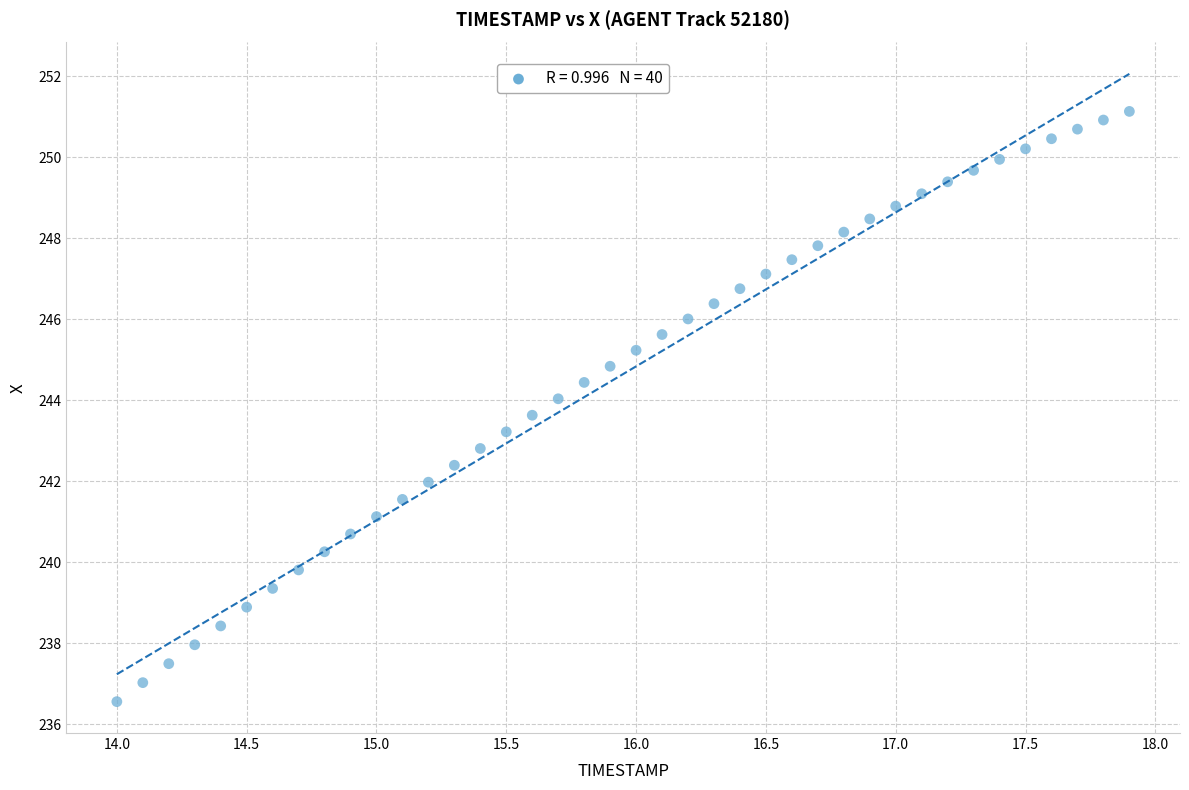

What is the range of X values (max minus min)?

3.9